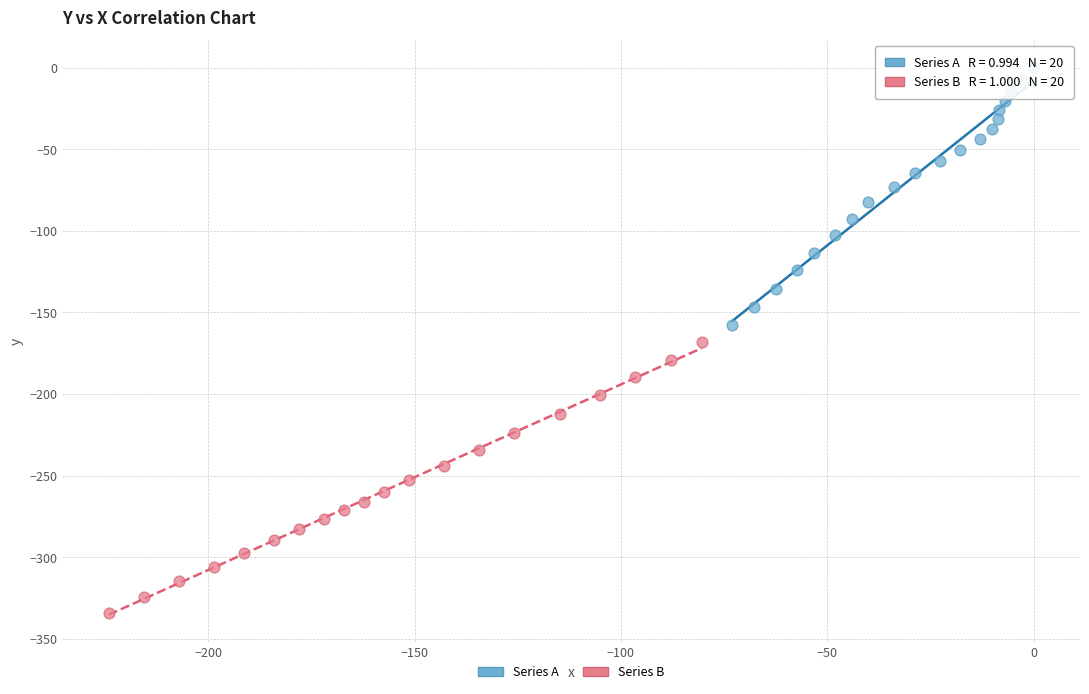

Which series has the widest spread of Y values?

Series B